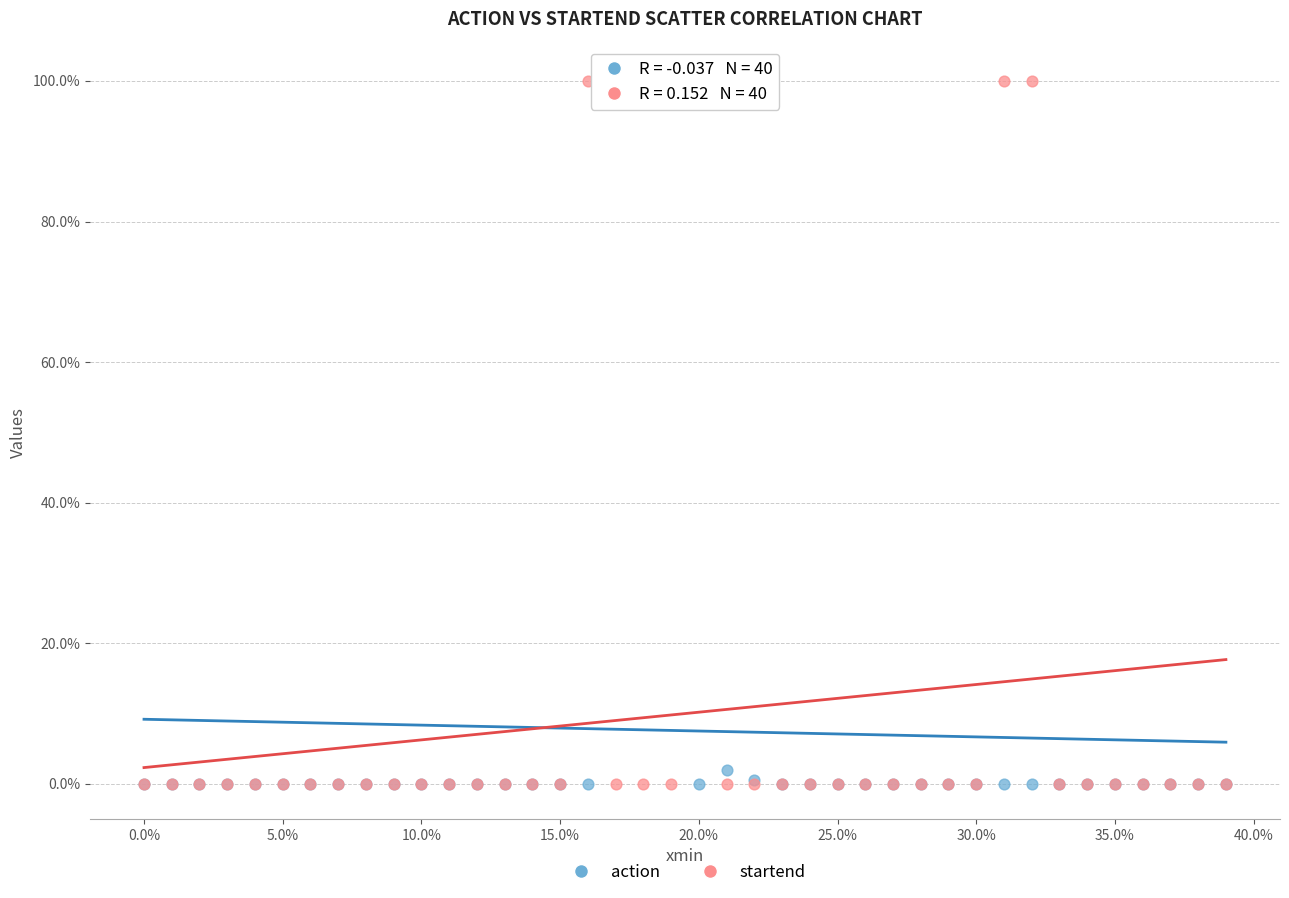

What are all the series names shown in the legend?

action, startend